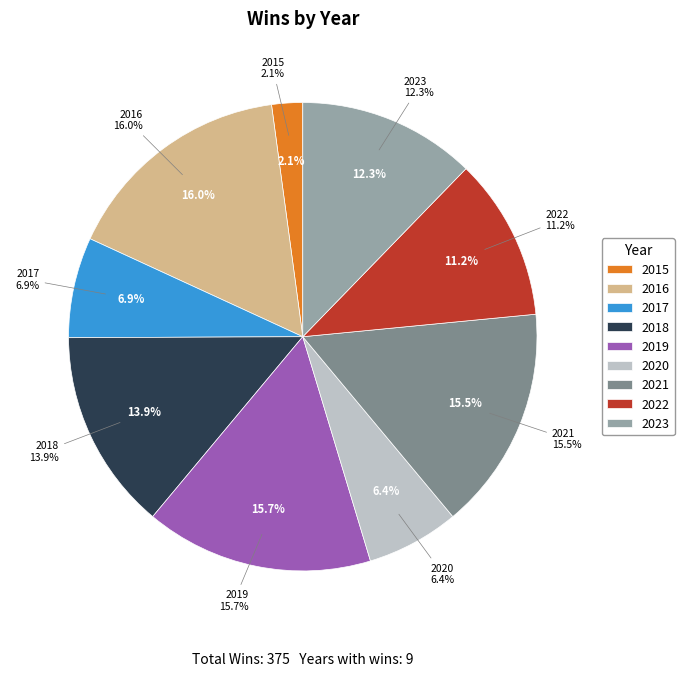

Is it true that 2016 is 16% of the pie?

True